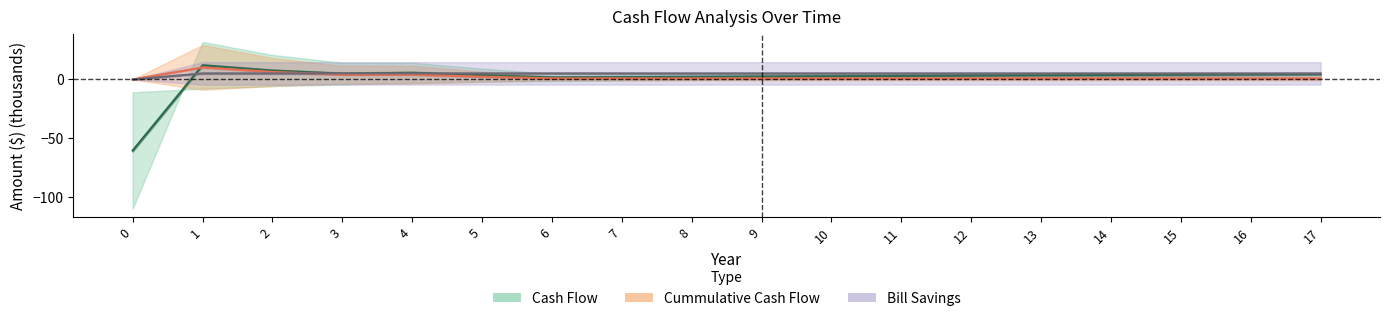

Where does the Bill Savings series first go above 5?

1